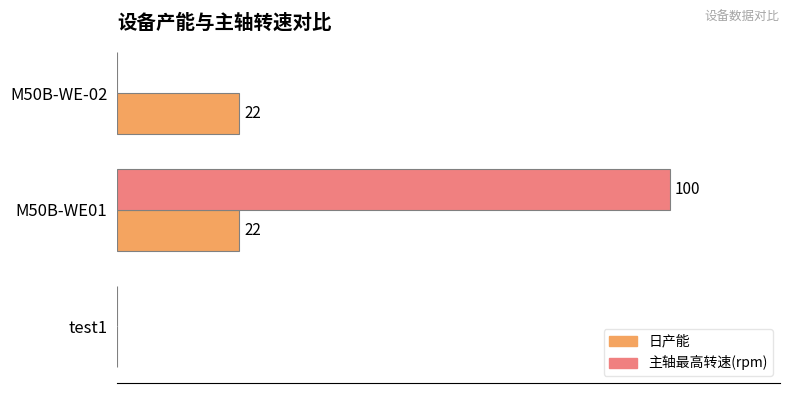

Between test1 and M50B-WE01, which series saw the biggest shift?

主轴最高转速(rpm)